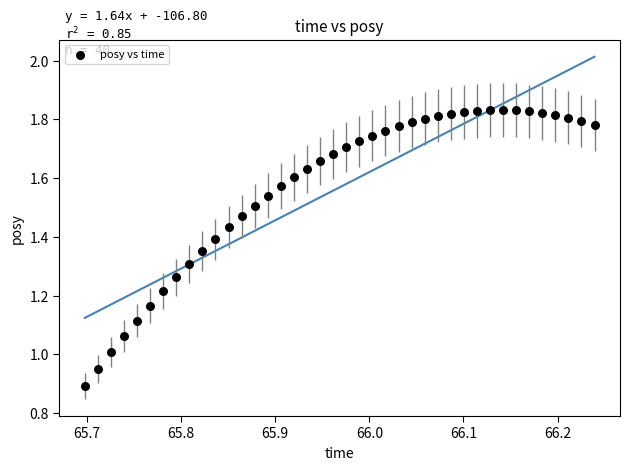

What is the range of X values (max minus min)?

0.5